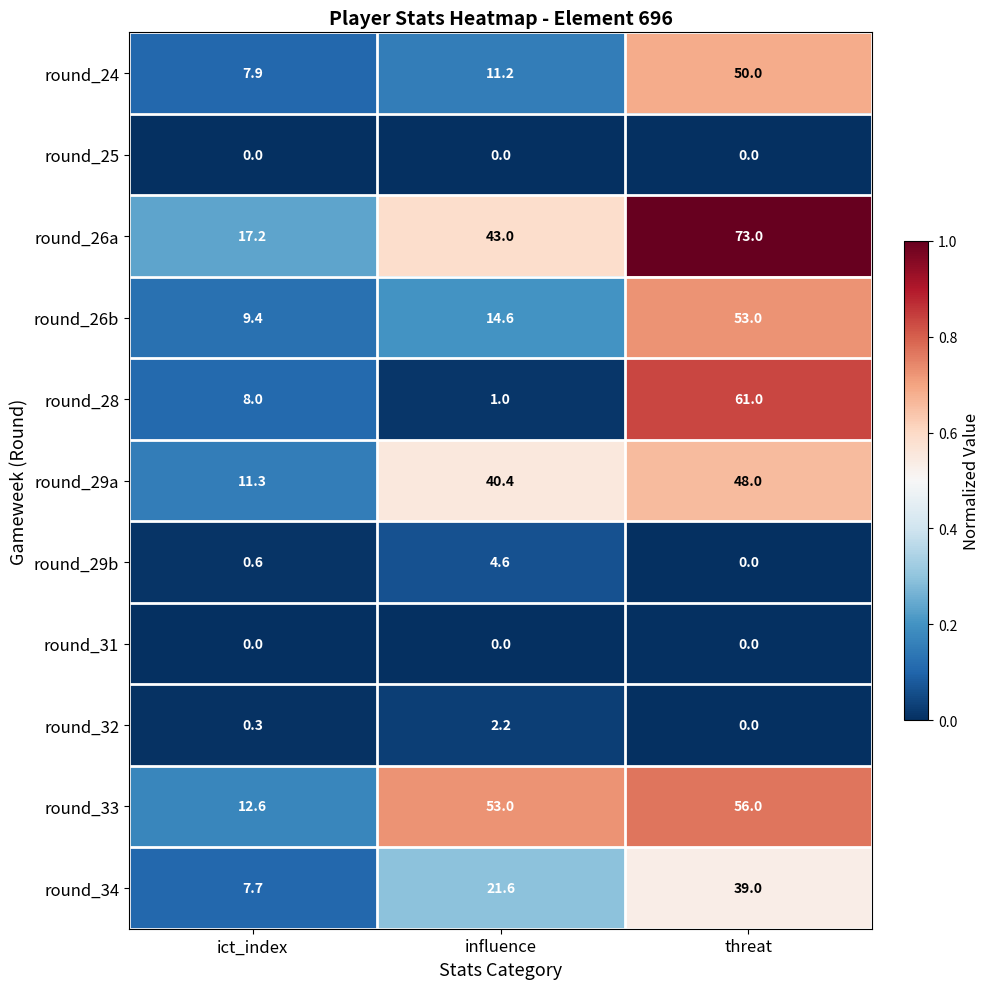

Which series has the widest spread of values?

round_28